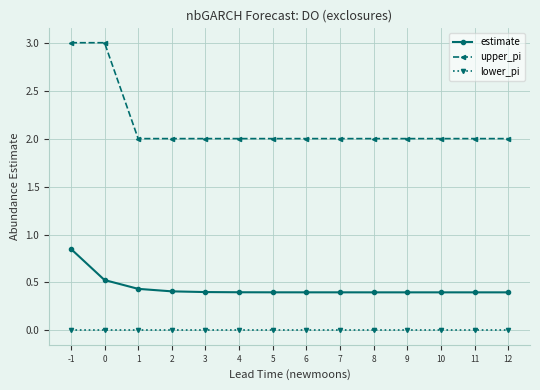

How many upper_pi values are between 2 and 3?

14